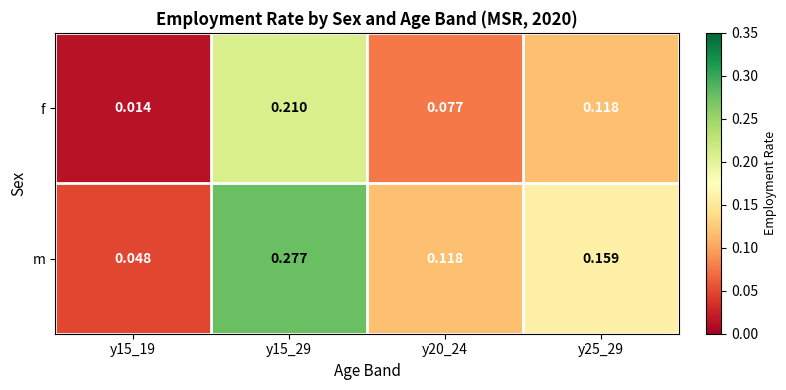

At how many categories does at least one series exceed 0?

4